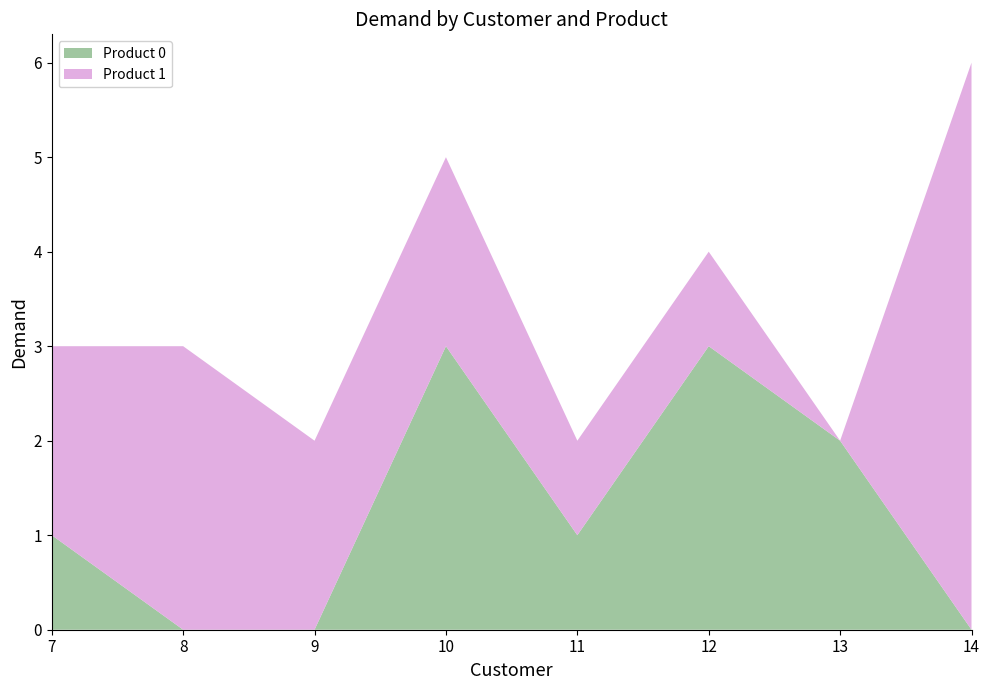

Reading right to left, extract all data points from this chart.

Product 0: 0	2	3	1	3	0	0	1
Product 1: 6	0	1	1	2	2	3	2